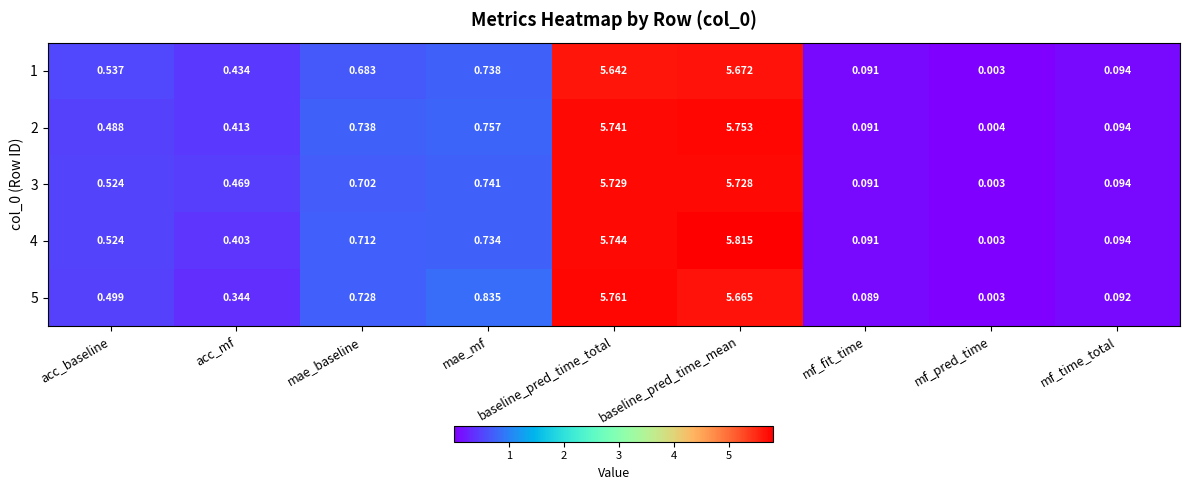

Which series has the largest total across all categories?

4